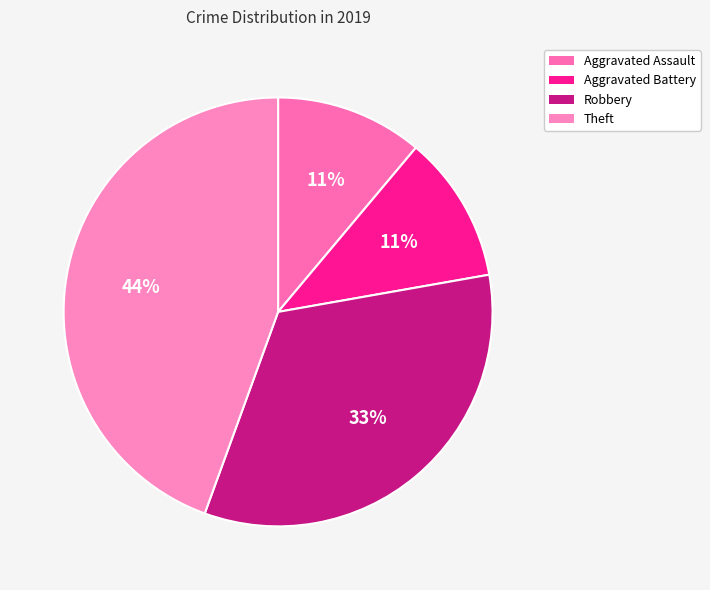

What percentage do Theft and Robbery together represent?

77.8%